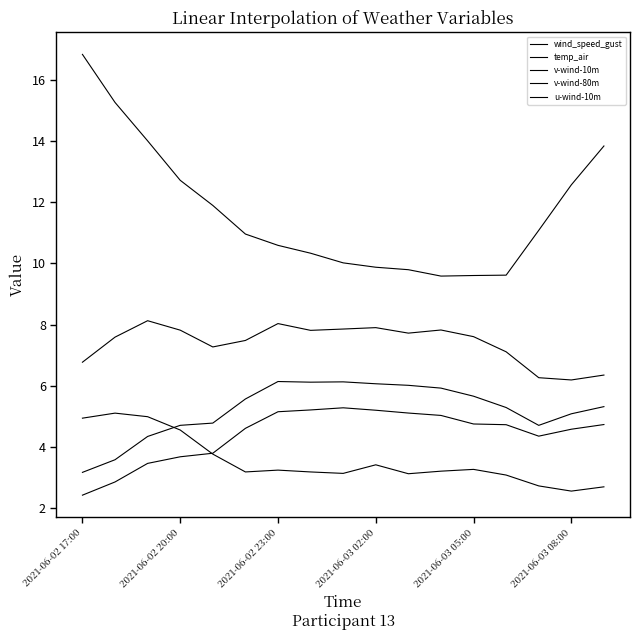

Does the chart display data point markers on the line(s)?

No